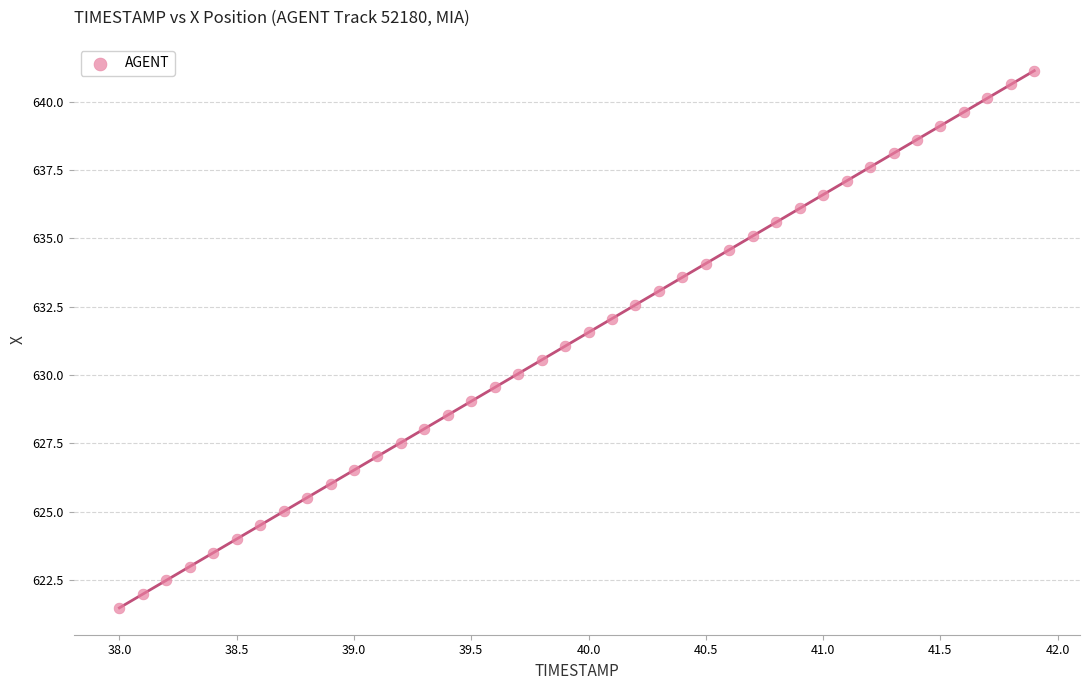

What is the range of X values (max minus min)?

3.9